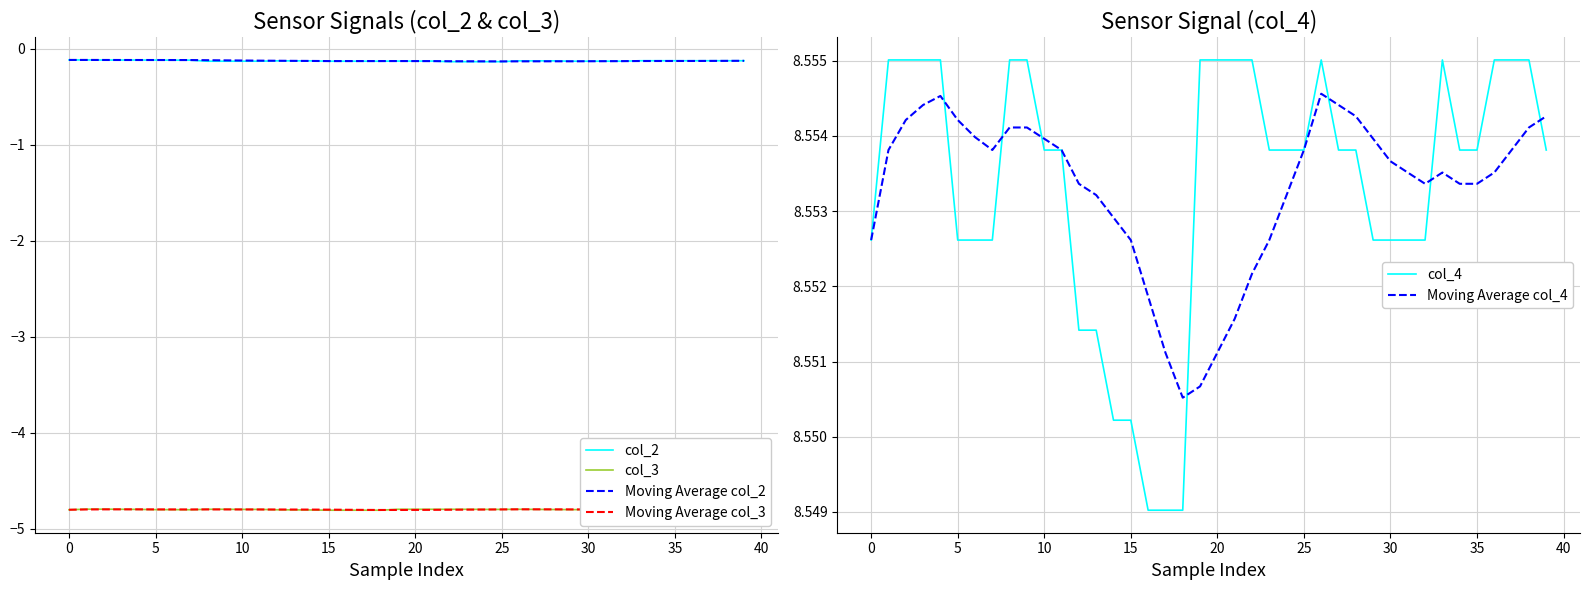

The value of col_2 at 10 is -0.1. True or false?

True